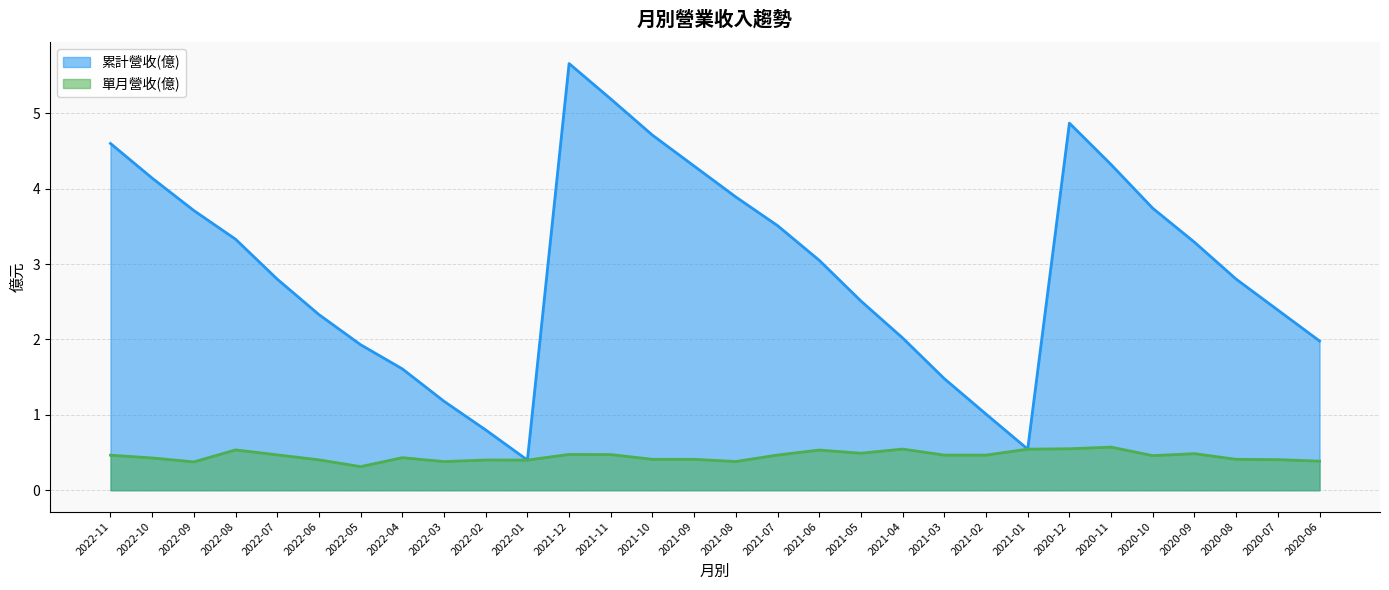

In 單月營收(億), how many points are higher than both neighbors (excluding endpoints)?

8